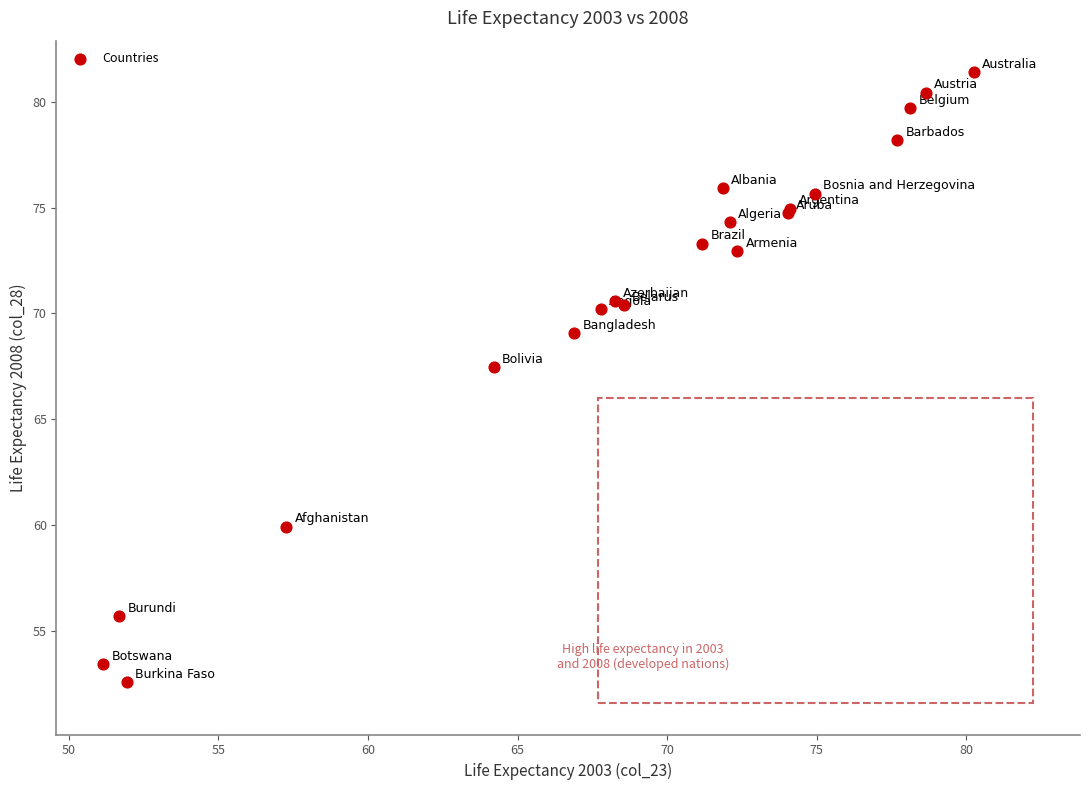

What Y value in the scatter plot is closest to 66?

67.5